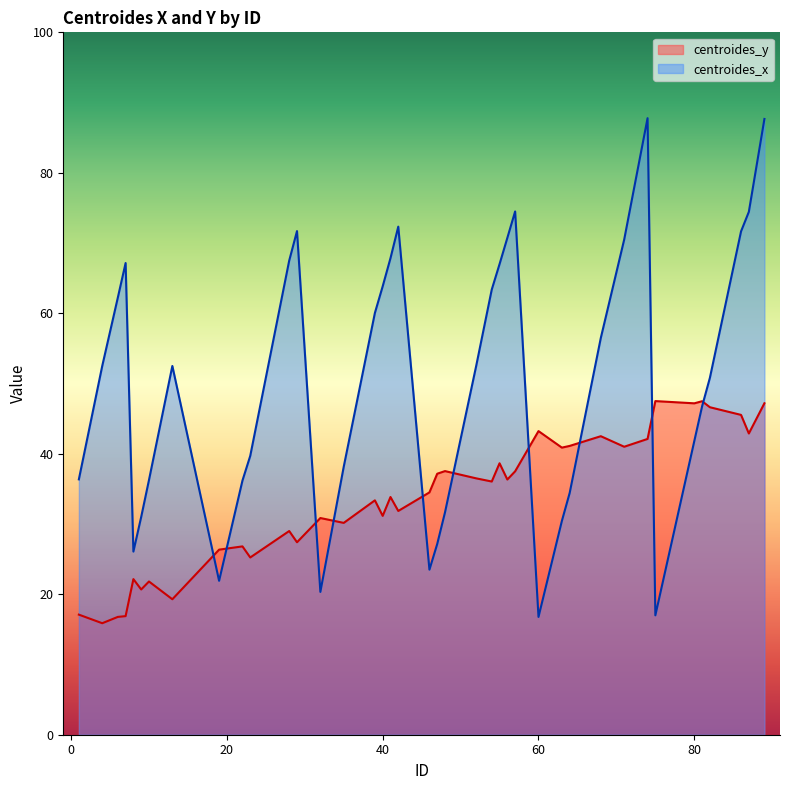

Reading right to left, transcribe all the data shown in this chart.

centroides_y: 47.2	42.9	45.5	46.6	47.5	47.2	47.5	42.1	41.0	42.5	41.1	40.9	43.2	37.5	36.3	38.6	36.0	36.5	37.5	37.2	34.5	31.9	33.8	31.2	33.4	30.2	30.9	27.4	29.0	25.2	26.8	26.3	19.3	21.8	20.7	22.2	16.9	16.8	15.9	17.1
centroides_x: 87.7	74.4	71.7	50.8	46.8	41.8	17.0	87.8	70.5	56.5	34.4	30.4	16.8	74.5	70.7	67.0	63.4	52.5	31.7	27.2	23.5	72.3	67.8	63.8	60.1	38.2	20.3	71.7	67.5	39.7	36.2	21.9	52.5	36.3	31.0	26.1	67.2	62.2	52.5	36.4